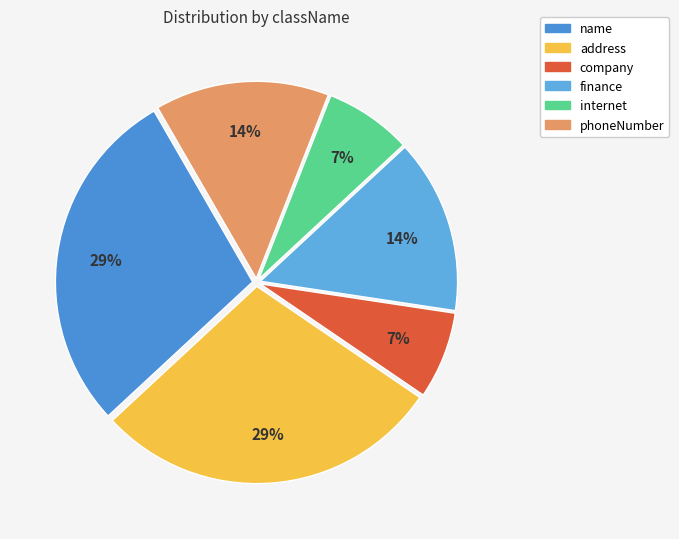

To the nearest percent, what percentage of the pie is name?

29%